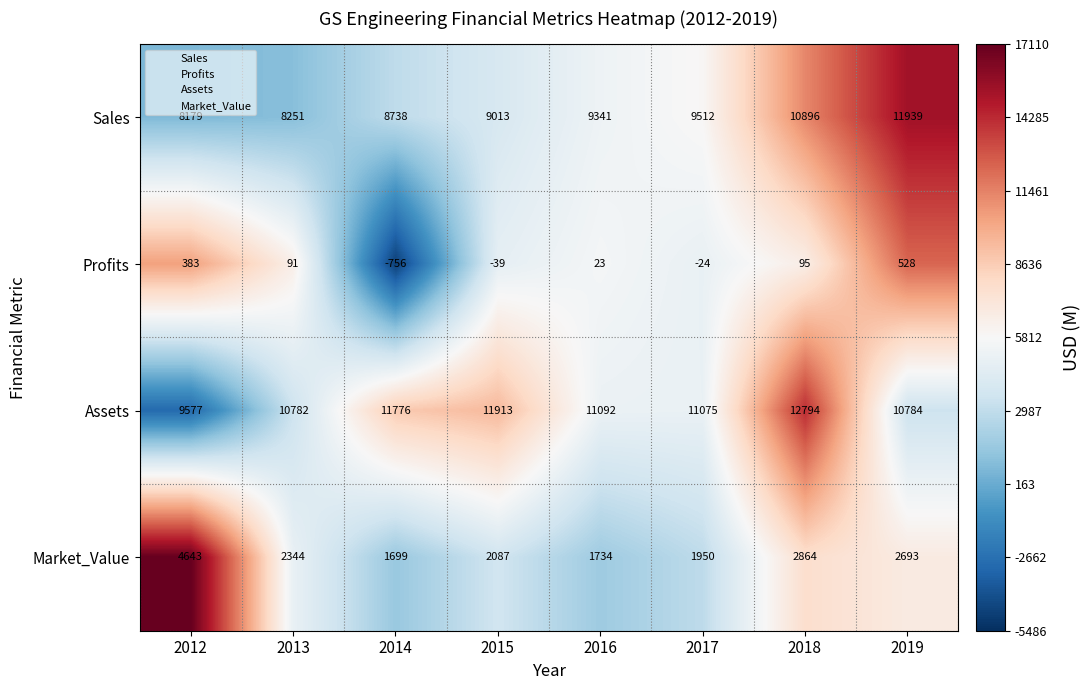

The value of Assets at 2017 is 11075. True or false?

True